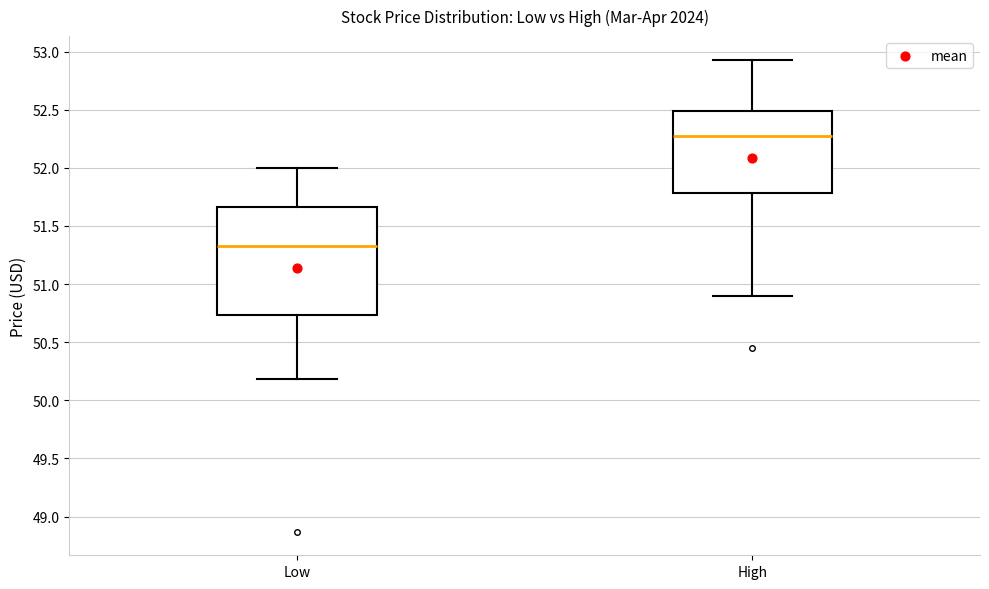

Where is the upper edge of the box for Low on the y-axis? The values are not printed on the chart, so give them approximately, as read against the axis.

51.65